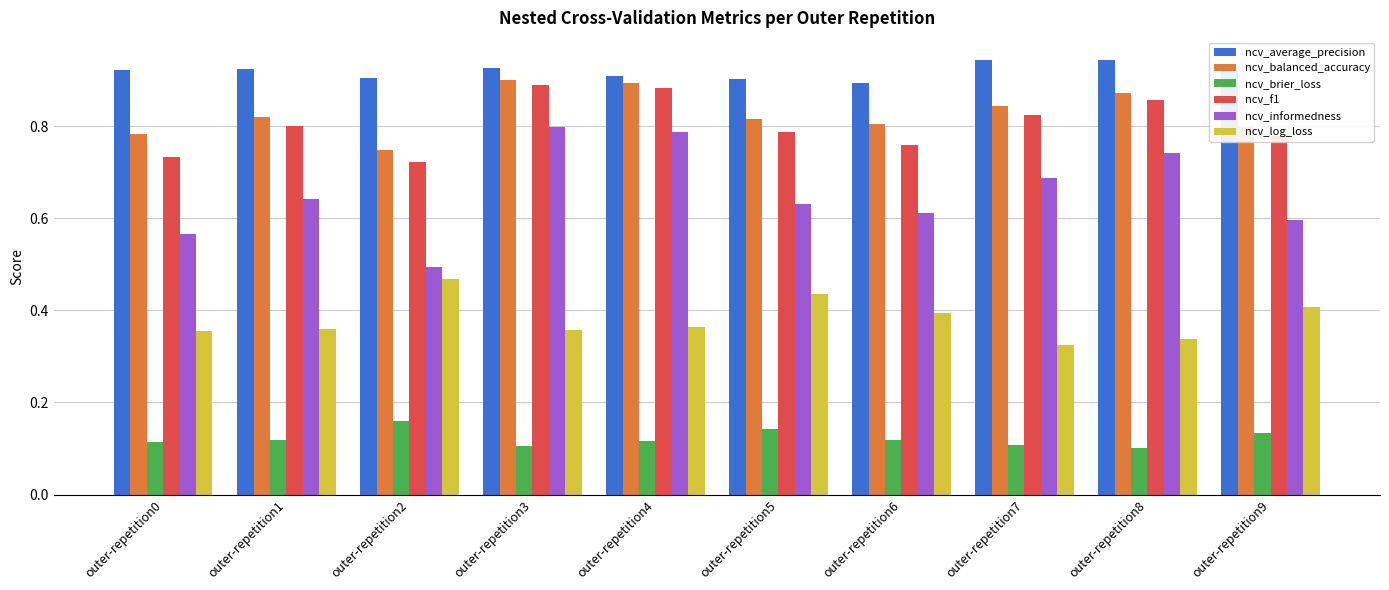

Which series has the largest total across all categories?

ncv_average_precision